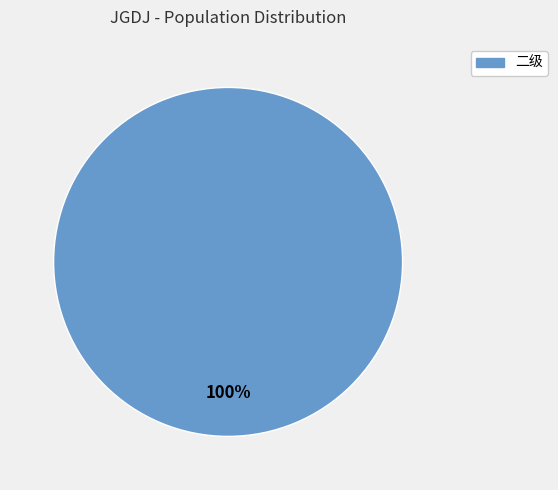

Is there a majority slice in this chart?

Yes